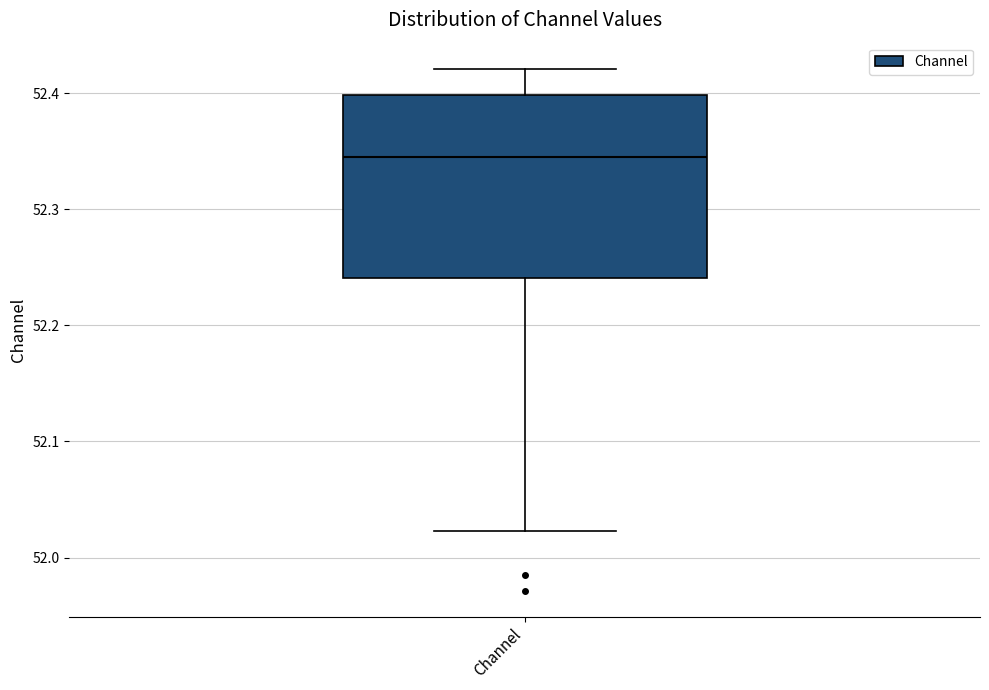

Read this box plot against the y-axis: the position of the median line, the range covered by the box, and the ends of both whiskers. The values are not printed on the chart, so give them approximately, as read against the axis.

median 52.35, box 52.24 to 52.40, whiskers 52.02 to 52.42